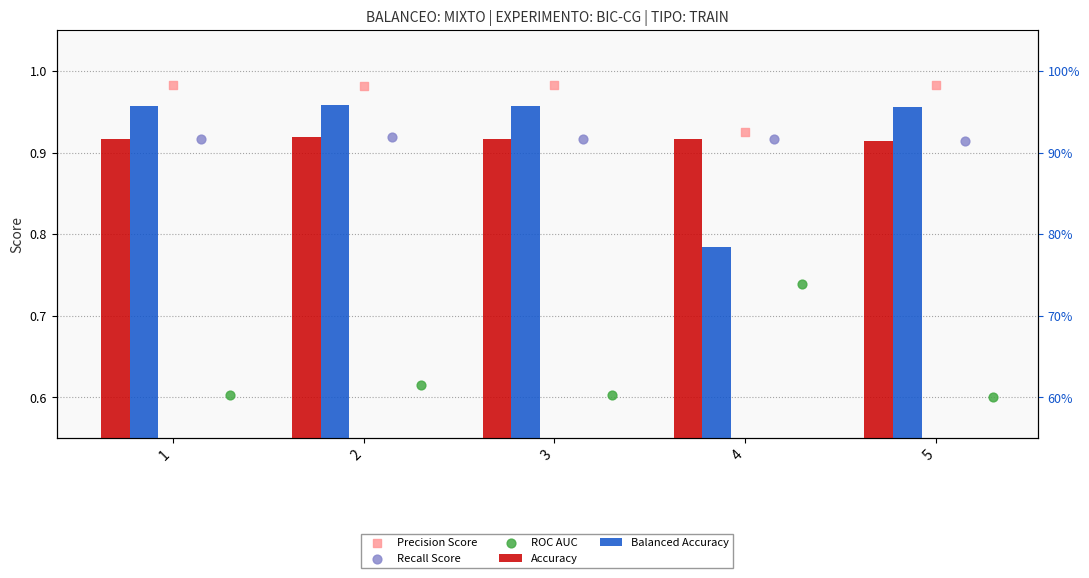

Is the value of Recall Score at 1 greater than the value of Precision Score at 5?

No